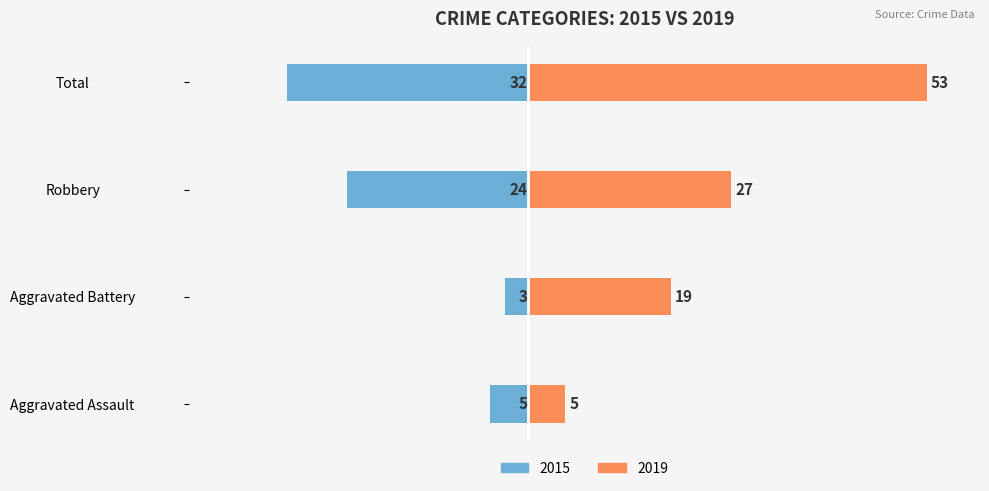

The chart shows a value of -2 at Aggravated Assault. True or false?

False